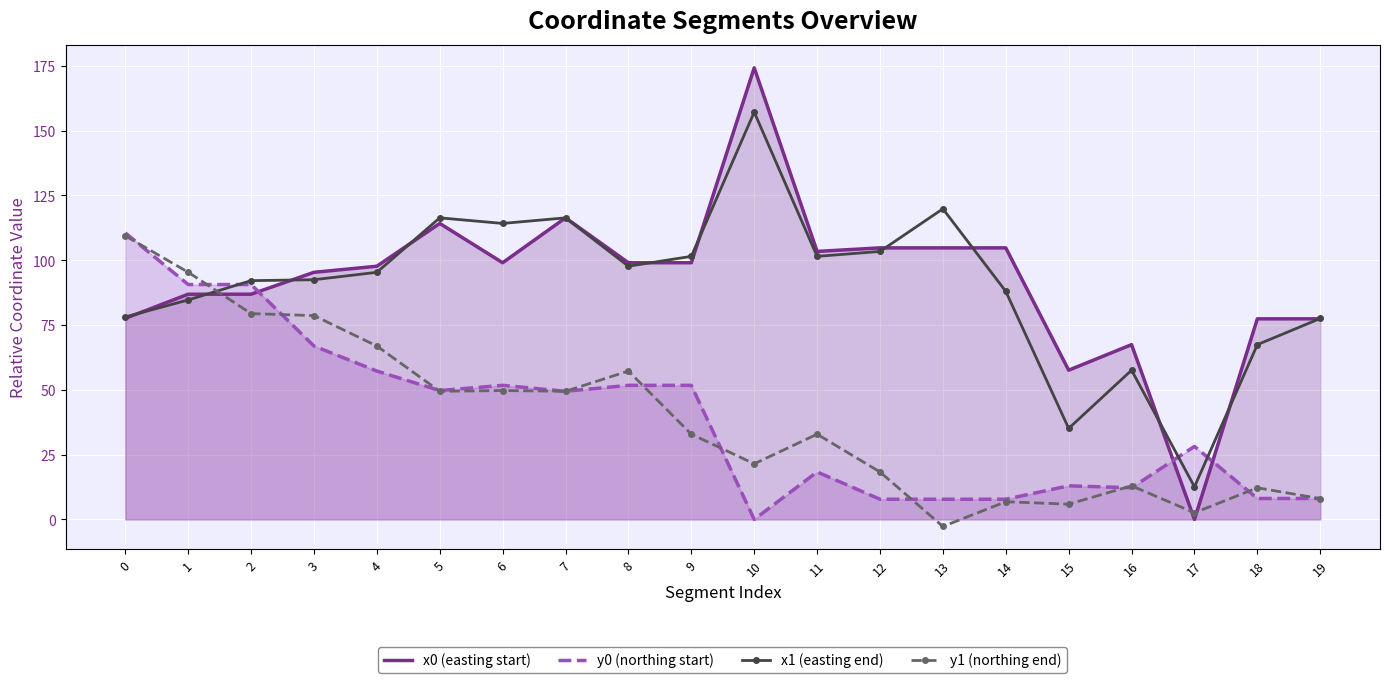

In x0 (easting start), how many points are lower than both neighbors (excluding endpoints)?

4